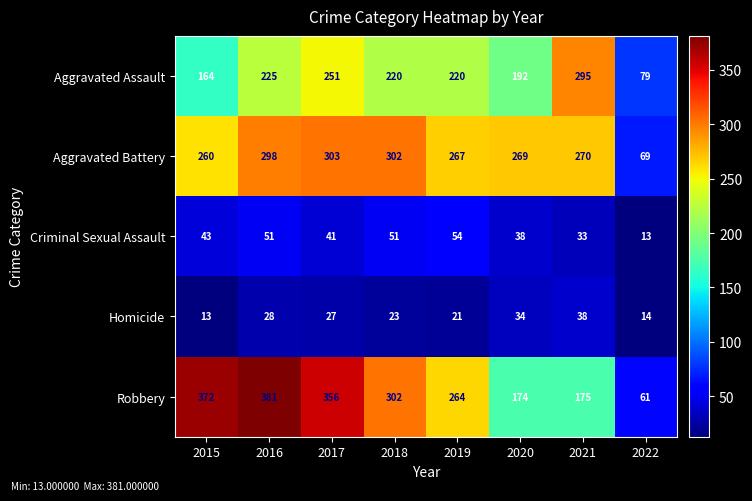

How many series are shown in this chart?

5